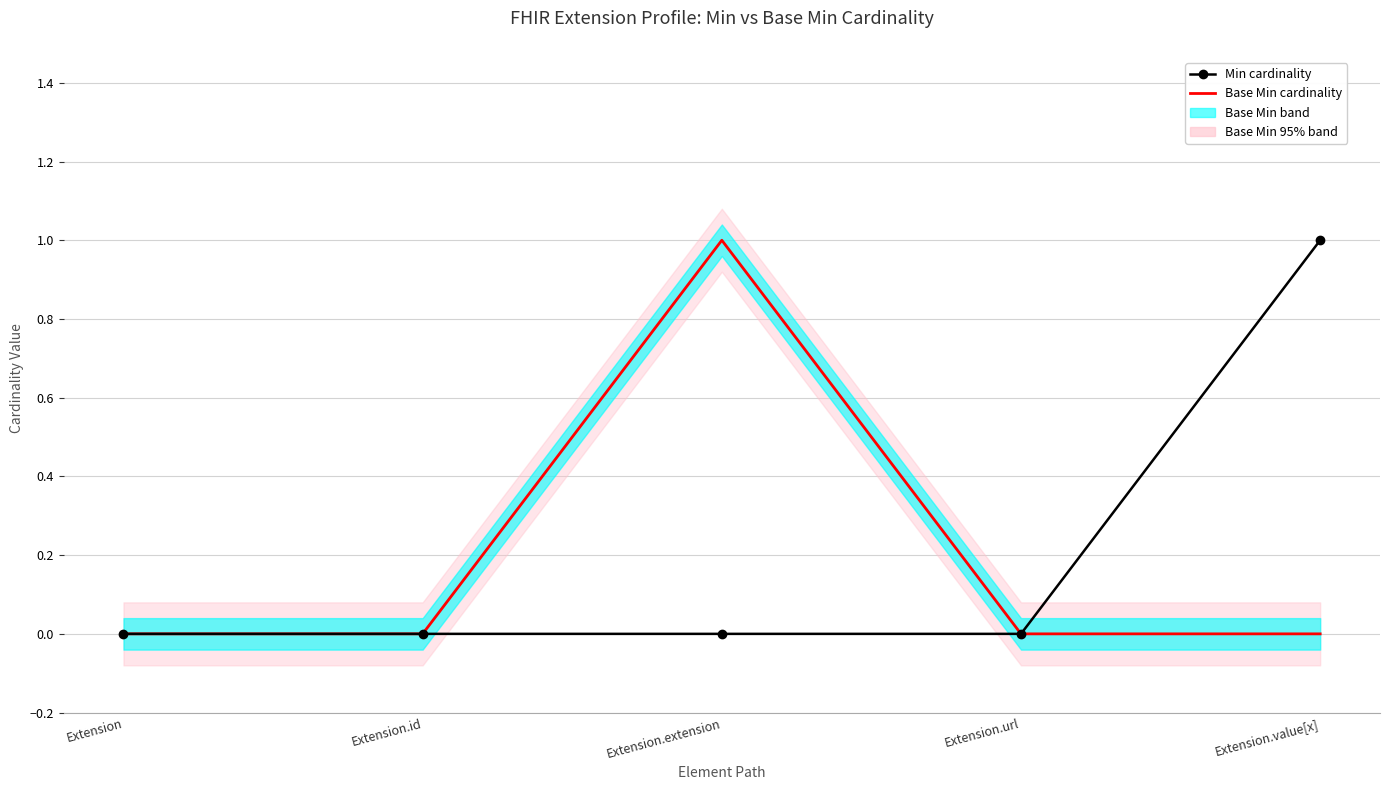

At which label is Min cardinality closest to 0?

Extension